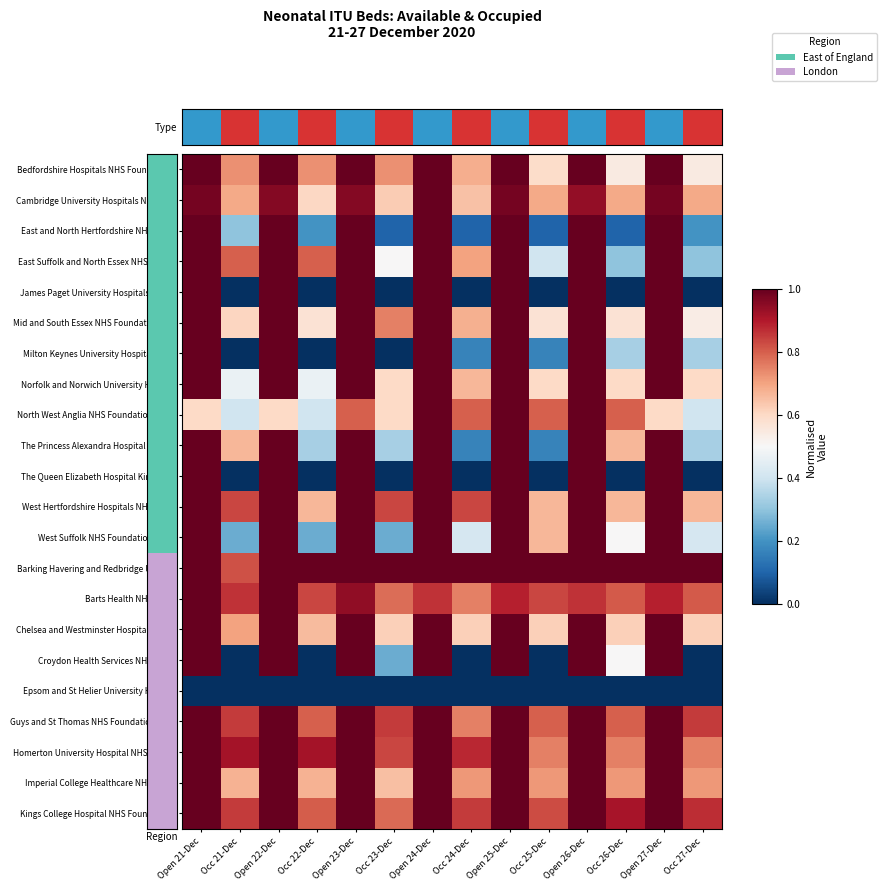

What is the greatest value displayed?

1.0